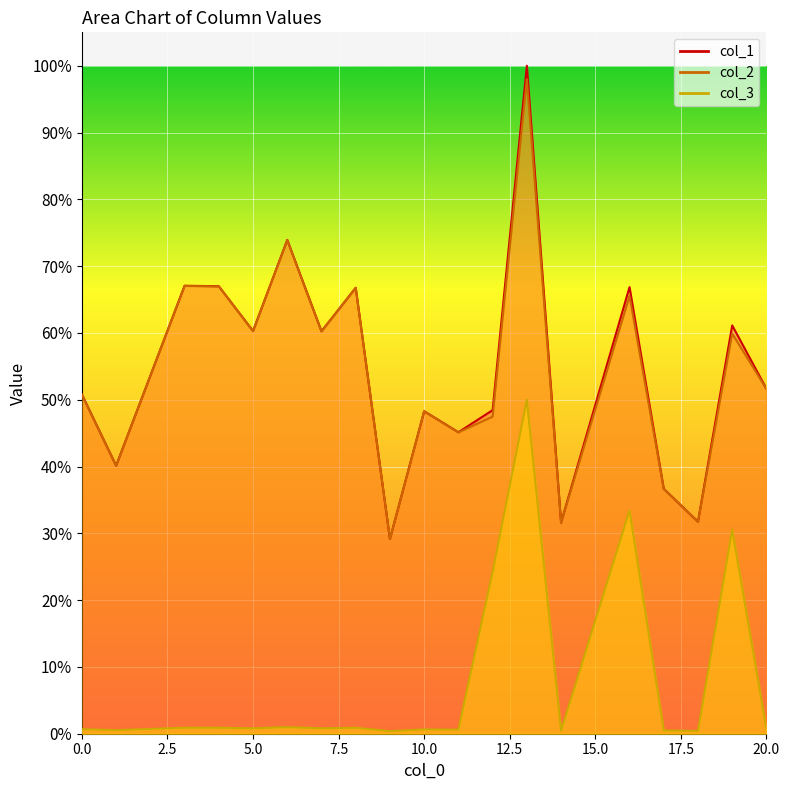

Rank the series by their maximum value, from highest to lowest.

col_1, col_2, col_3